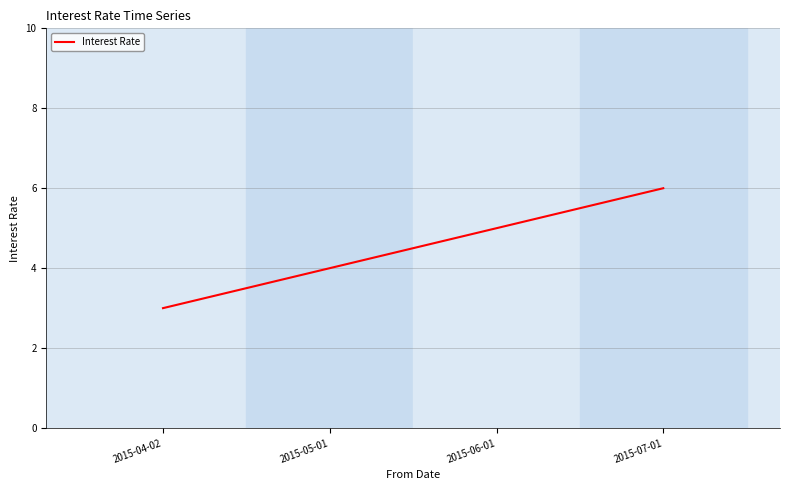

Rank the categories by value from highest to lowest.

2015-07-01, 2015-06-01, 2015-05-01, 2015-04-02